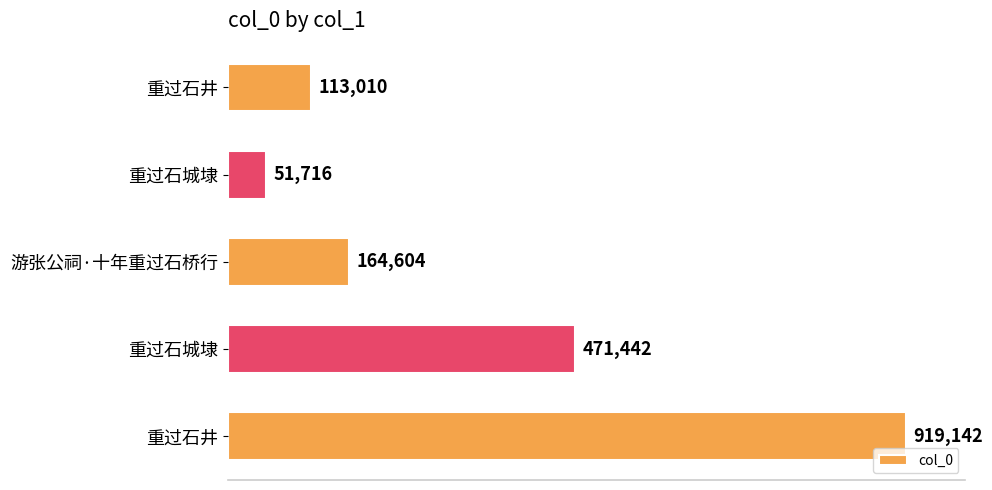

What is the sum of all values?

1719914